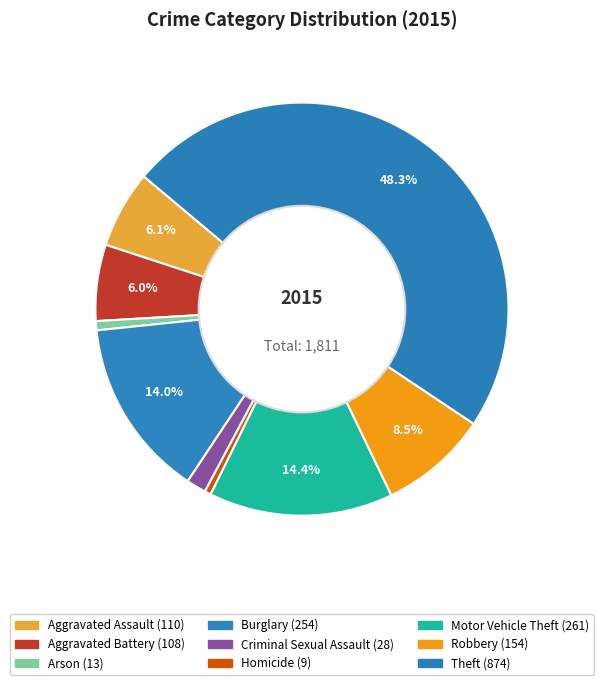

Count the number of slices in the pie.

9